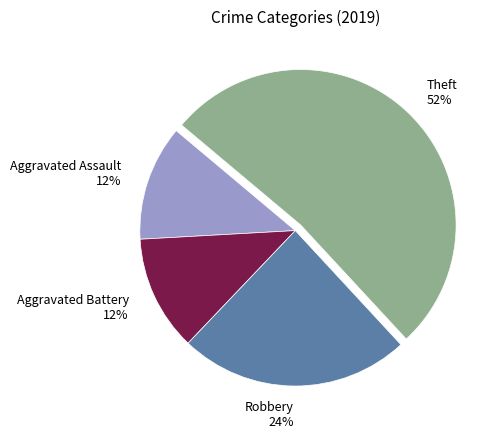

True or false: Aggravated Assault 12% accounts for 12% of the total.

True